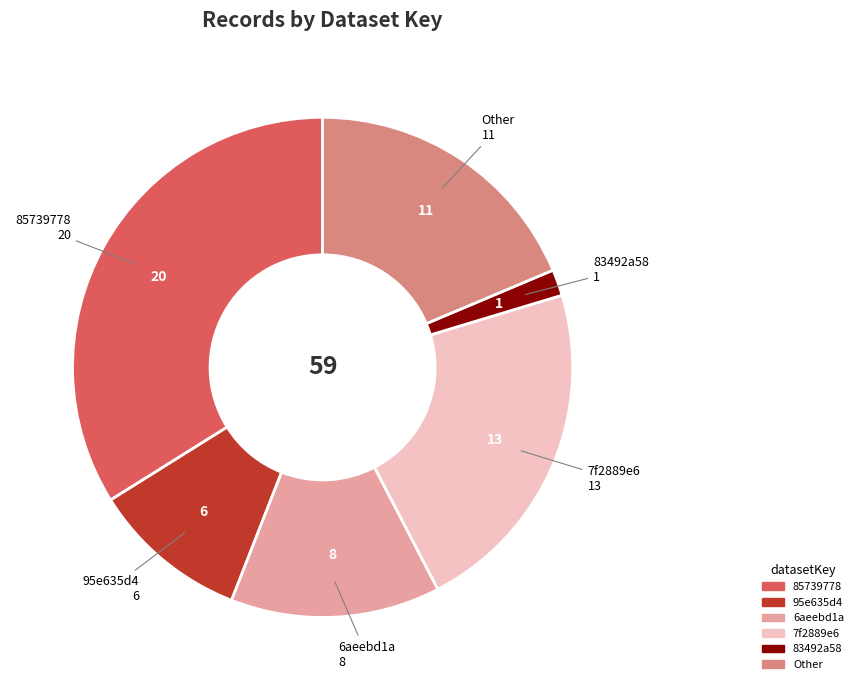

Is there a majority slice in this chart?

No